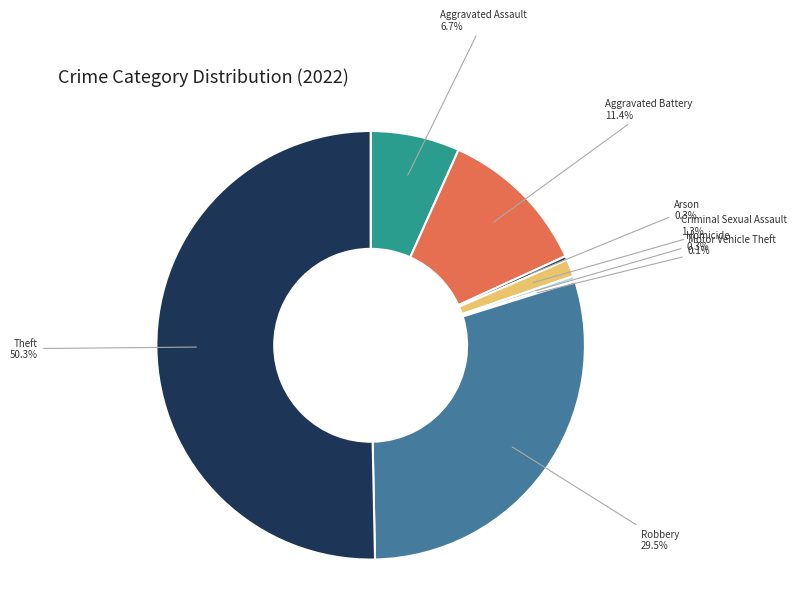

What percentage do Theft and Aggravated Assault together represent?

57.1%